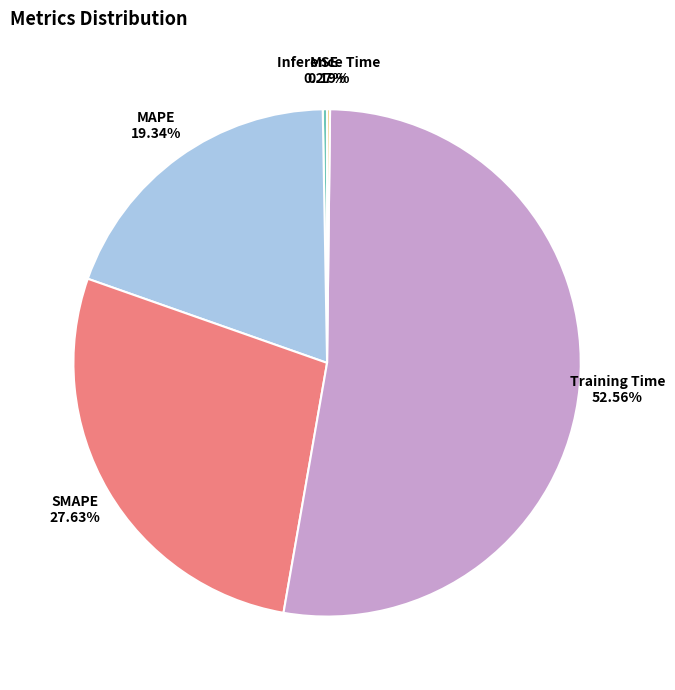

Does any single category account for the majority?

Yes